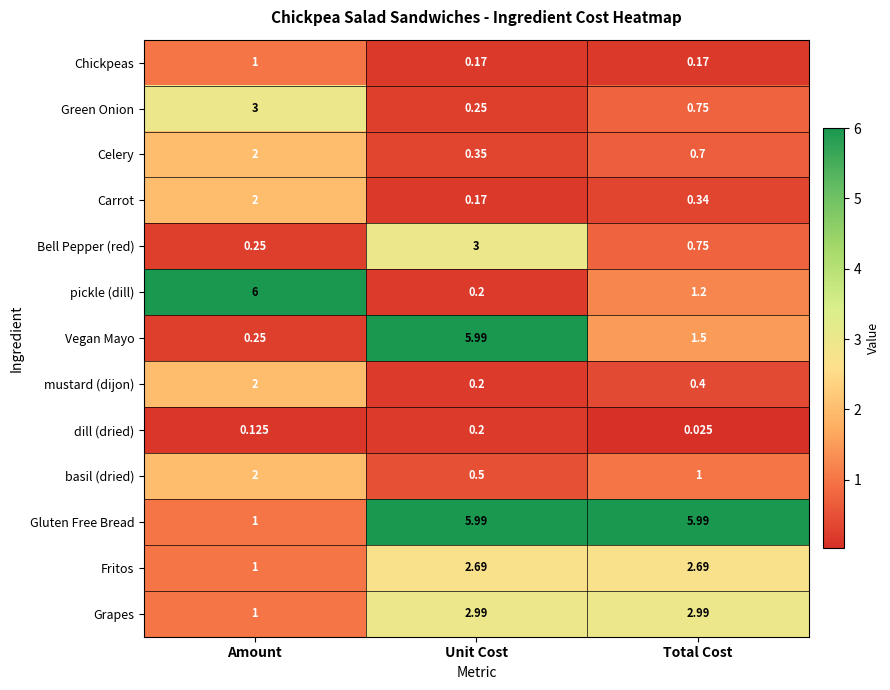

Is the value of dill (dried) at Total Cost greater than the value of Vegan Mayo at Total Cost?

No